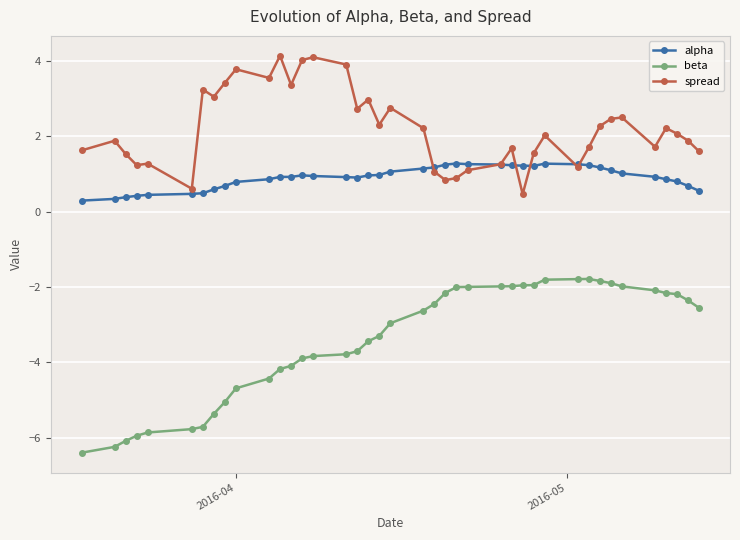

List the series in order of their peak value, lowest first.

beta, alpha, spread